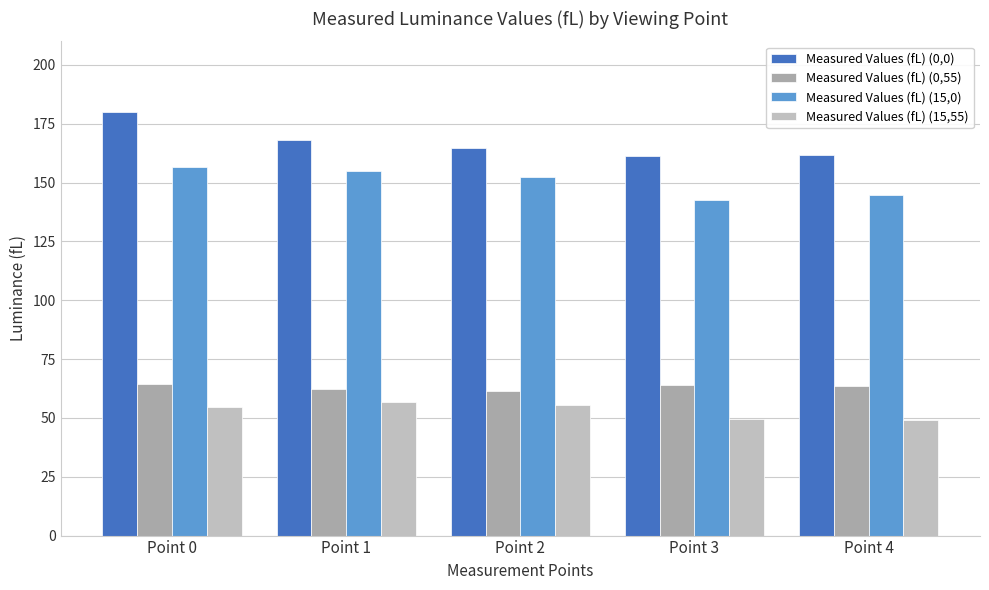

How many data points does each series have?

5